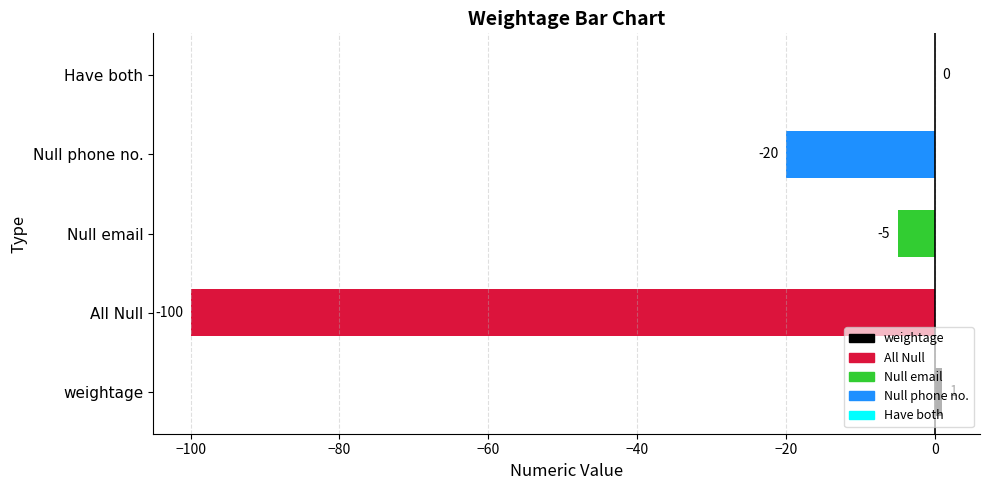

Reading left to right, extract all data points from this chart.

1	-100	-5	-20	0